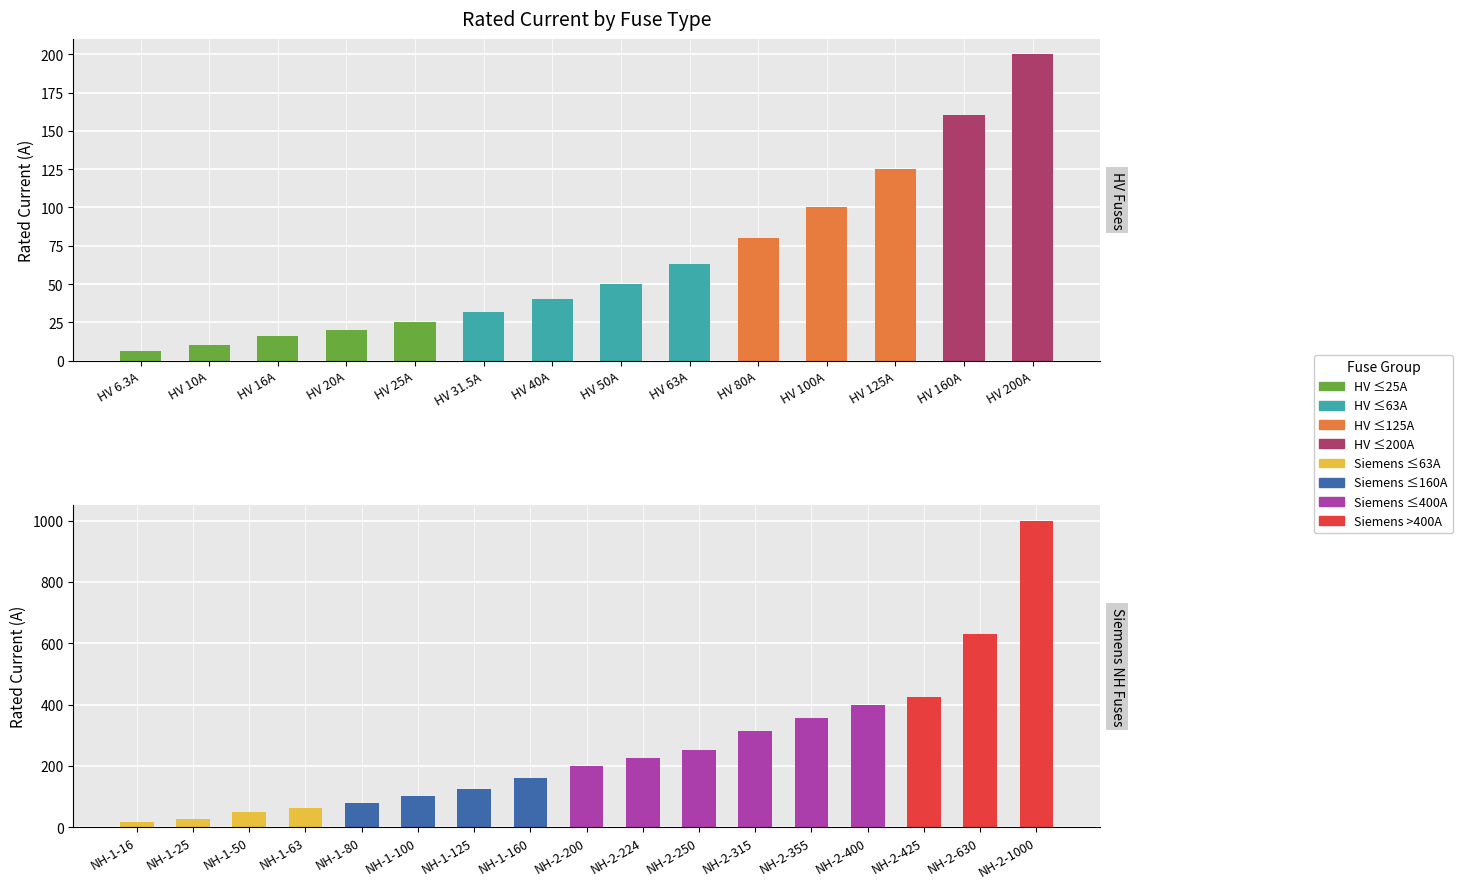

What is the label of the 5th bar from the right?

HV 80A